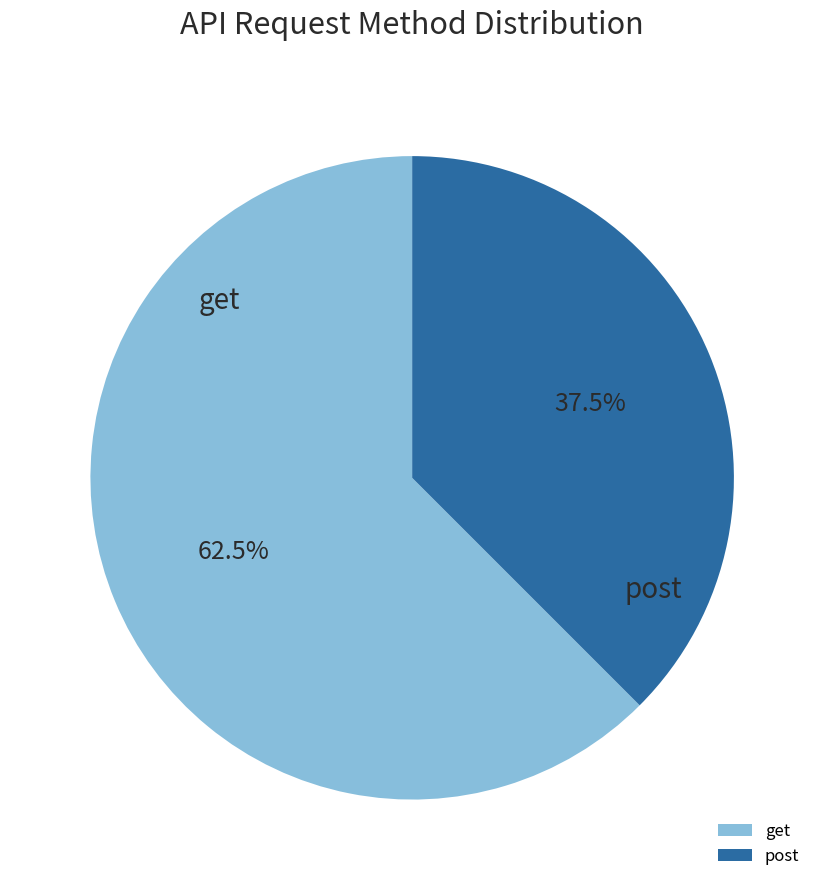

Between get and post, which is larger?

get